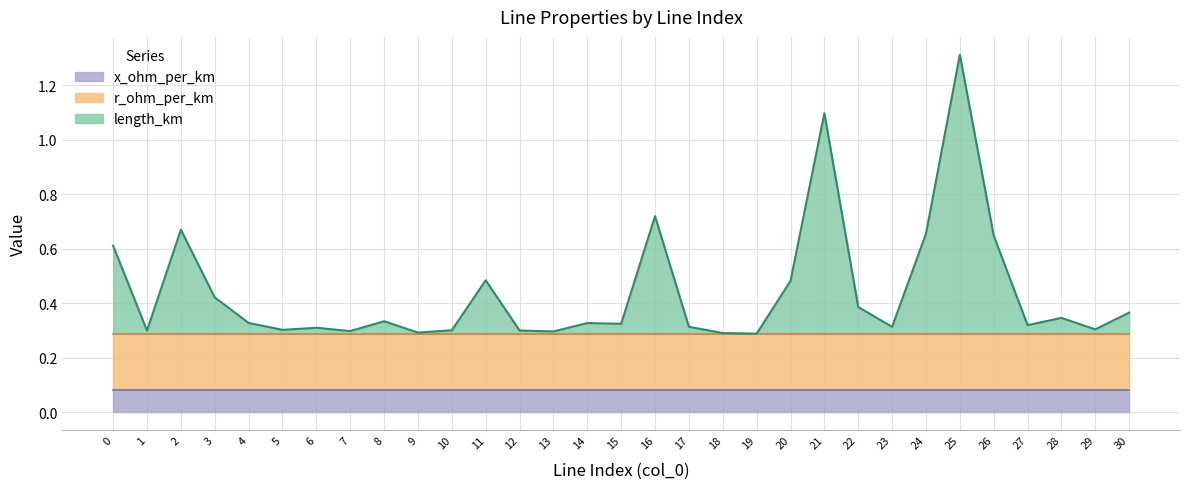

At 30, list the series in order from smallest to largest.

length_km, x_ohm_per_km, r_ohm_per_km